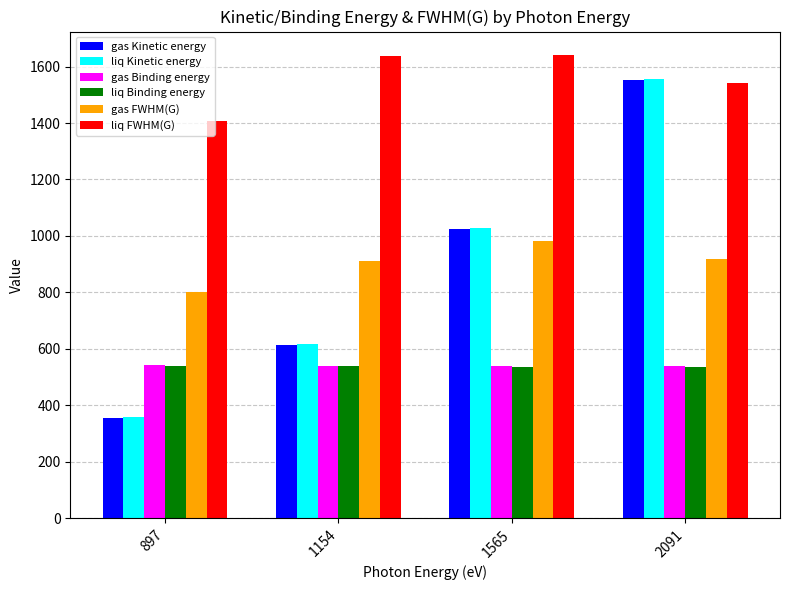

What is the lowest value of the gas Kinetic energy series?

355.7